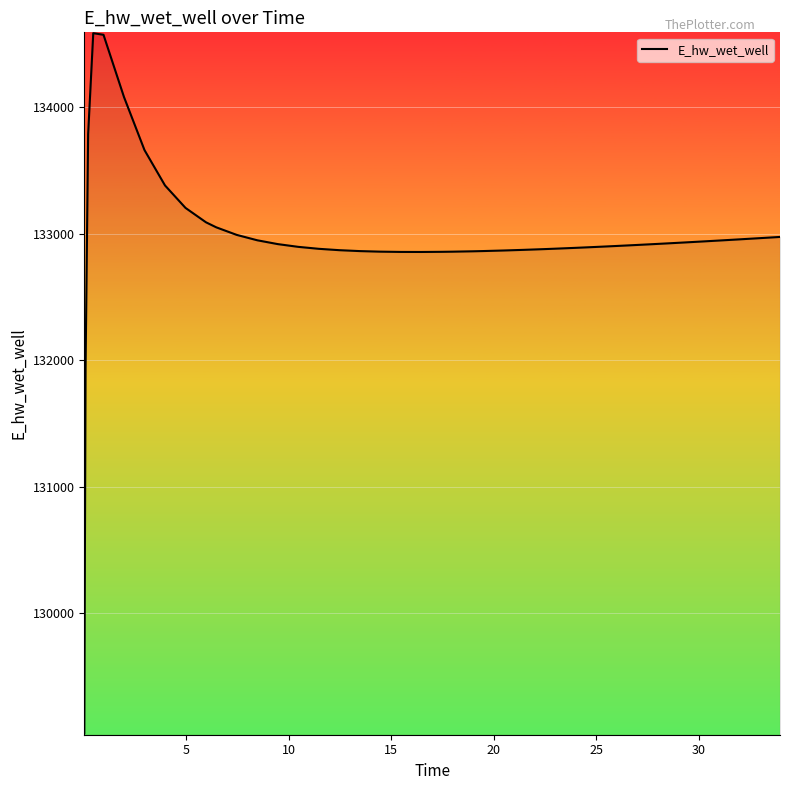

What is the smallest value displayed?

129053.6